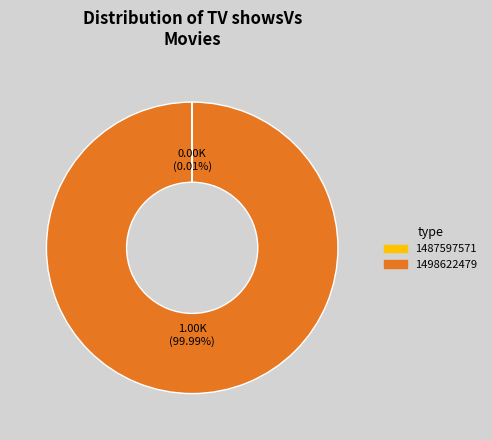

What is the largest slice in the pie chart?

1498622479